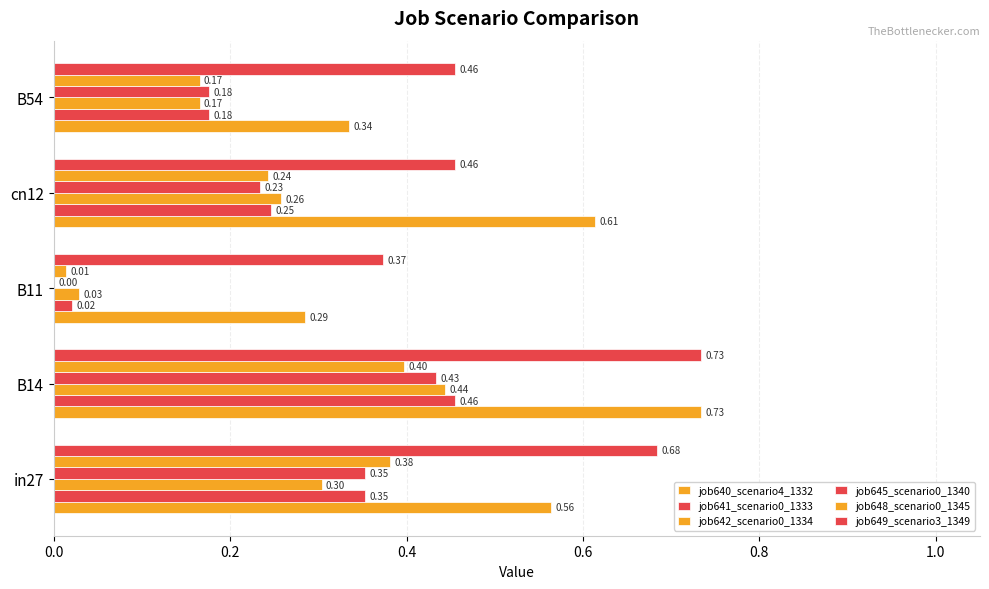

What is the difference between the maximum and minimum values in the job649_scenario3_1349 series?

0.4